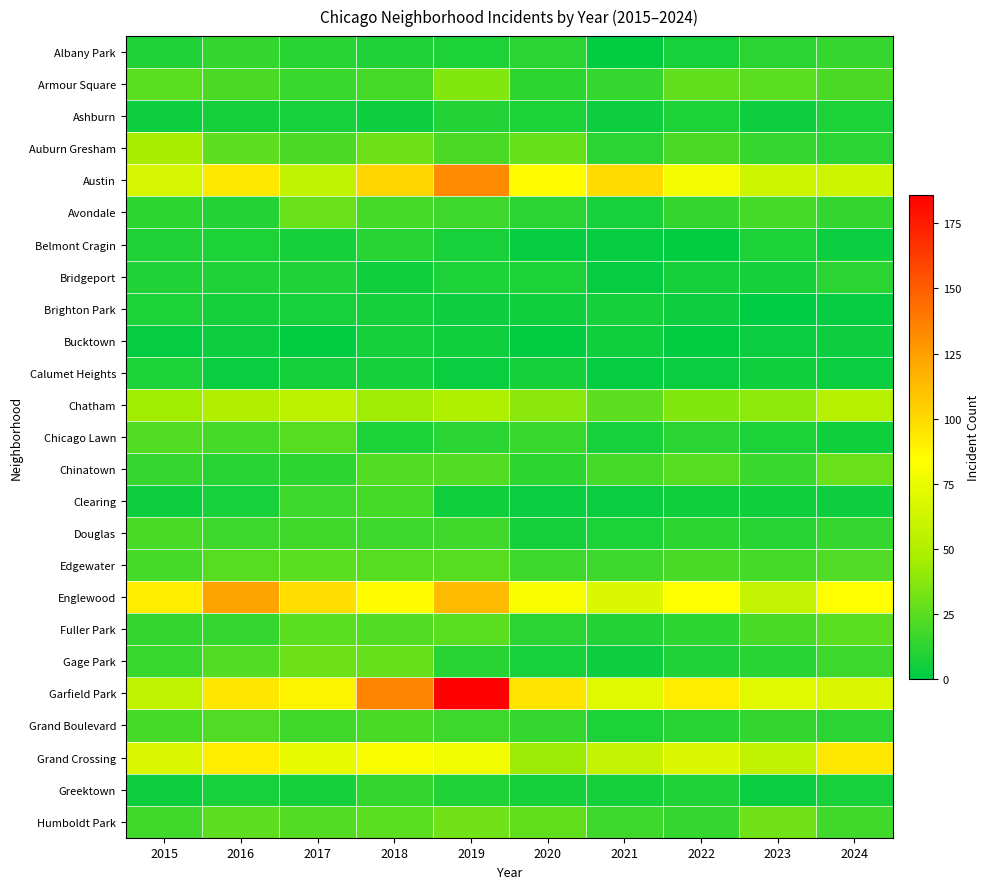

Reading left to right, what are all the values shown in this chart?

Albany Park: 2015=9	2016=14	2017=11	2018=9	2019=8	2020=12	2021=1	2022=7	2023=12	2024=15
Armour Square: 2015=25	2016=21	2017=16	2018=19	2019=36	2020=13	2021=15	2022=27	2023=25	2024=21
Ashburn: 2015=4	2016=6	2017=7	2018=4	2019=10	2020=8	2021=4	2022=8	2023=4	2024=8
Auburn Gresham: 2015=46	2016=26	2017=21	2018=30	2019=21	2020=28	2021=12	2022=21	2023=15	2024=12
Austin: 2015=65	2016=93	2017=57	2018=101	2019=133	2020=85	2021=99	2022=79	2023=62	2024=62
Avondale: 2015=13	2016=10	2017=29	2018=19	2019=17	2020=12	2021=7	2022=14	2023=19	2024=14
Belmont Cragin: 2015=9	2016=8	2017=6	2018=11	2019=7	2020=2	2021=2	2022=1	2023=8	2024=3
Bridgeport: 2015=9	2016=9	2017=9	2018=5	2019=8	2020=8	2021=2	2022=6	2023=6	2024=12
Brighton Park: 2015=8	2016=6	2017=7	2018=6	2019=4	2020=5	2021=6	2022=4	2023=0	2024=2
Bucktown: 2015=2	2016=4	2017=1	2018=6	2019=5	2020=1	2021=5	2022=1	2023=3	2024=4
Calumet Heights: 2015=8	2016=3	2017=6	2018=6	2019=3	2020=6	2021=2	2022=3	2023=5	2024=3
Chatham: 2015=45	2016=50	2017=55	2018=44	2019=49	2020=38	2021=26	2022=36	2023=39	2024=53
Chicago Lawn: 2015=23	2016=19	2017=24	2018=8	2019=12	2020=16	2021=7	2022=12	2023=8	2024=5
Chinatown: 2015=15	2016=11	2017=13	2018=23	2019=23	2020=13	2021=19	2022=24	2023=16	2024=29
Clearing: 2015=4	2016=7	2017=17	2018=19	2019=5	2020=3	2021=3	2022=5	2023=5	2024=4
Douglas: 2015=20	2016=17	2017=18	2018=17	2019=18	2020=6	2021=8	2022=13	2023=11	2024=15
Edgewater: 2015=19	2016=24	2017=25	2018=24	2019=24	2020=17	2021=17	2022=20	2023=19	2024=22
Englewood: 2015=92	2016=123	2017=98	2018=85	2019=113	2020=80	2021=69	2022=83	2023=58	2024=84
Fuller Park: 2015=14	2016=15	2017=25	2018=23	2019=25	2020=12	2021=10	2022=13	2023=20	2024=25
Gage Park: 2015=16	2016=23	2017=30	2018=28	2019=11	2020=7	2021=4	2022=9	2023=11	2024=17
Garfield Park: 2015=56	2016=94	2017=88	2018=135	2019=186	2020=95	2021=71	2022=92	2023=71	2024=68
Grand Boulevard: 2015=19	2016=22	2017=18	2018=20	2019=17	2020=15	2021=8	2022=11	2023=14	2024=12
Grand Crossing: 2015=68	2016=92	2017=74	2018=80	2019=78	2020=43	2021=58	2022=69	2023=56	2024=93
Greektown: 2015=4	2016=7	2017=6	2018=14	2019=9	2020=6	2021=6	2022=9	2023=3	2024=7
Humboldt Park: 2015=18	2016=26	2017=23	2018=25	2019=31	2020=27	2021=17	2022=15	2023=31	2024=18